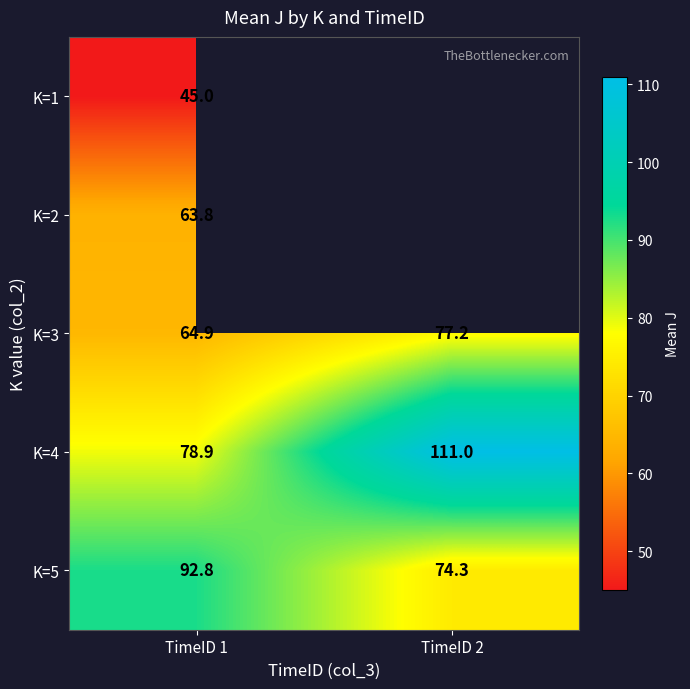

The K=5 series shows 74.3 at TimeID 2. True or false?

True